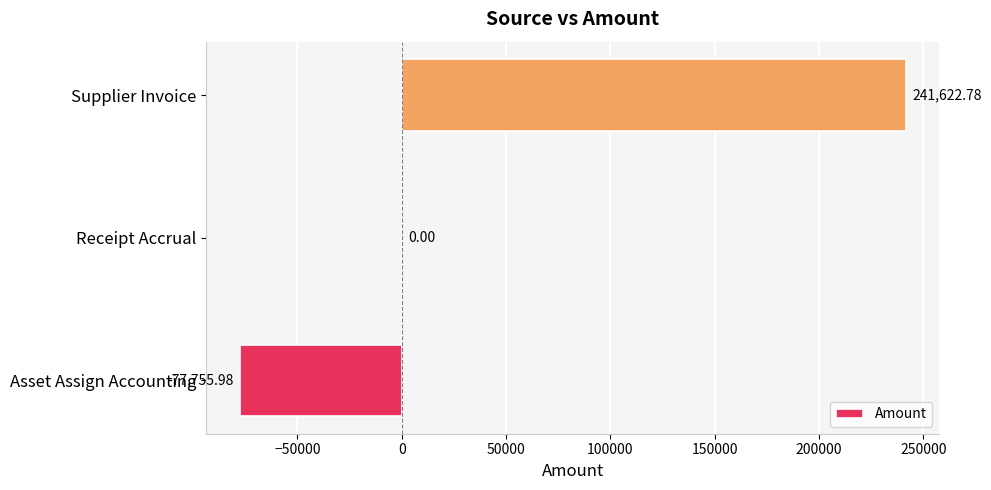

Are the bars horizontal?

Yes